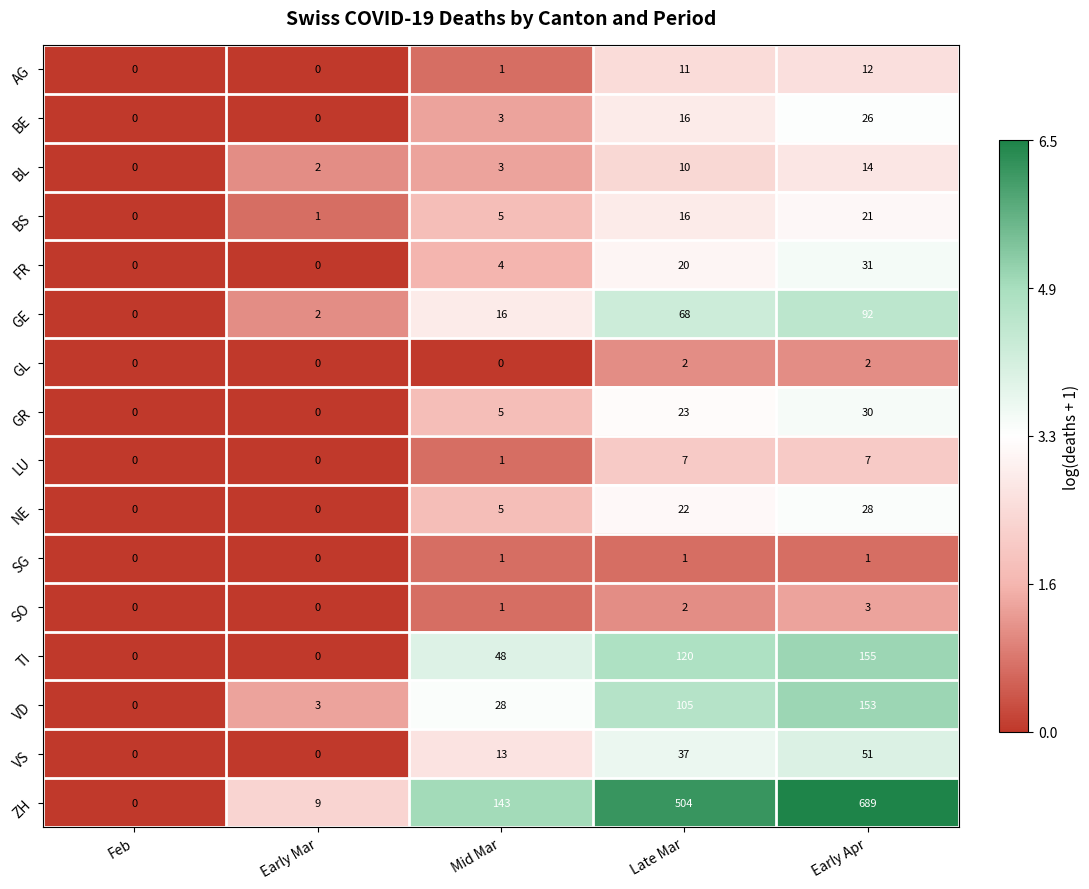

Rank the series at Early Apr from highest to lowest value.

ZH, TI, VD, GE, VS, FR, GR, NE, BE, BS, BL, AG, LU, SO, GL, SG